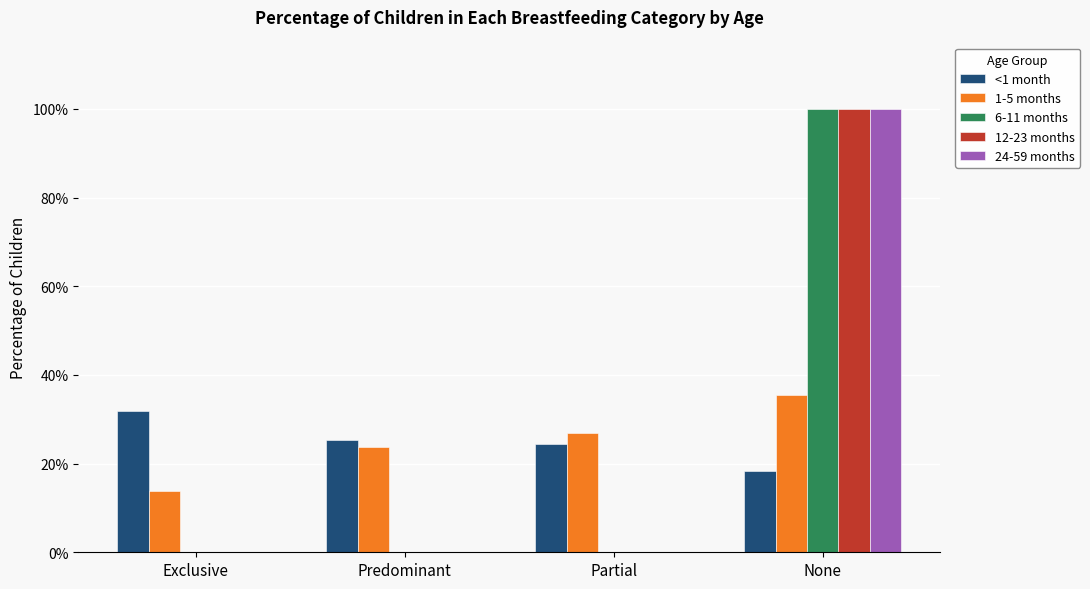

At Predominant, list the series in order from smallest to largest.

6-11 months, 12-23 months, 24-59 months, 1-5 months, <1 month